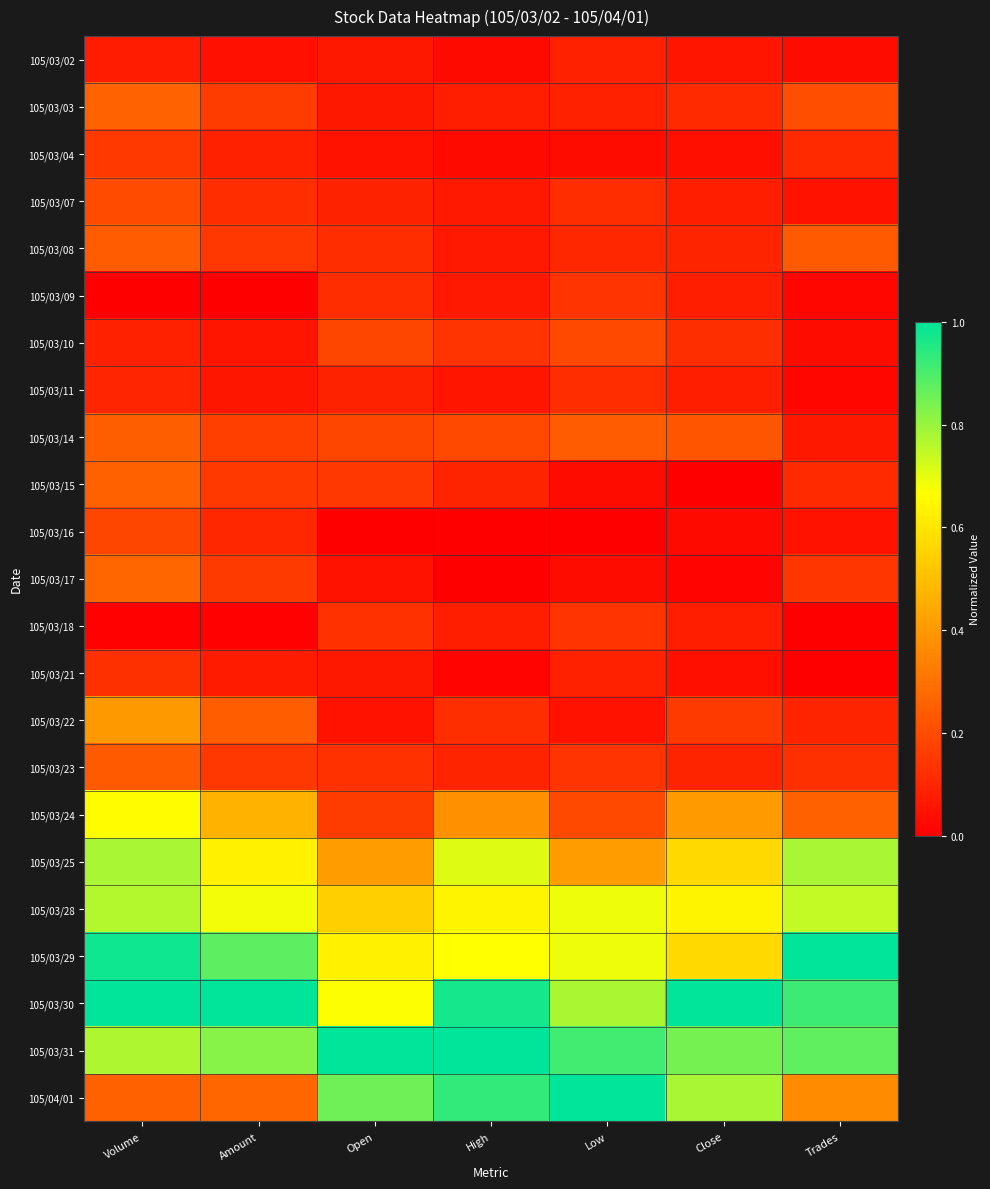

At which category does the chart reach its peak across all series?

Trades